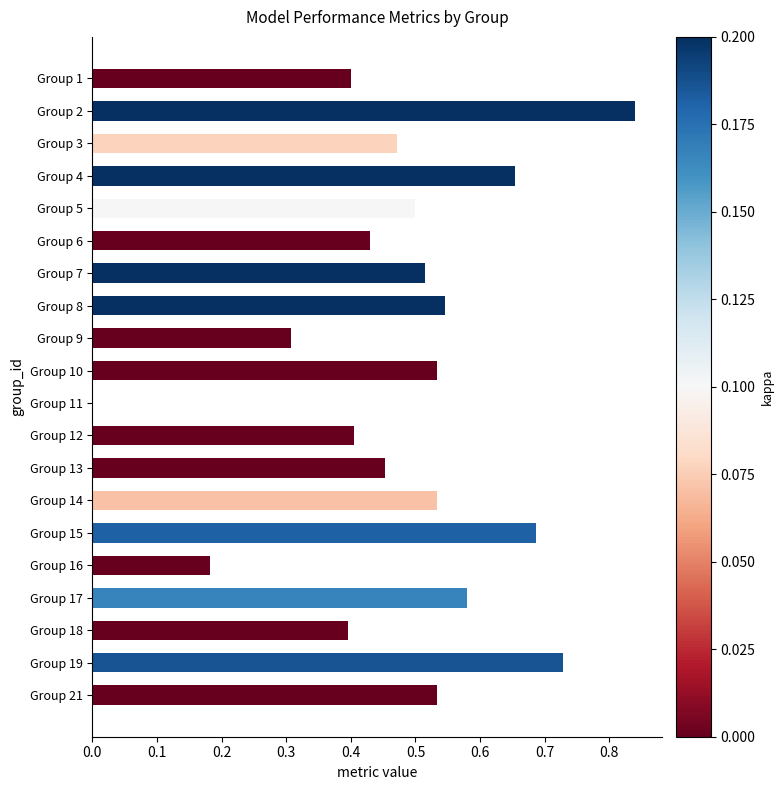

The value at Group 7 is 0.3. True or false?

False